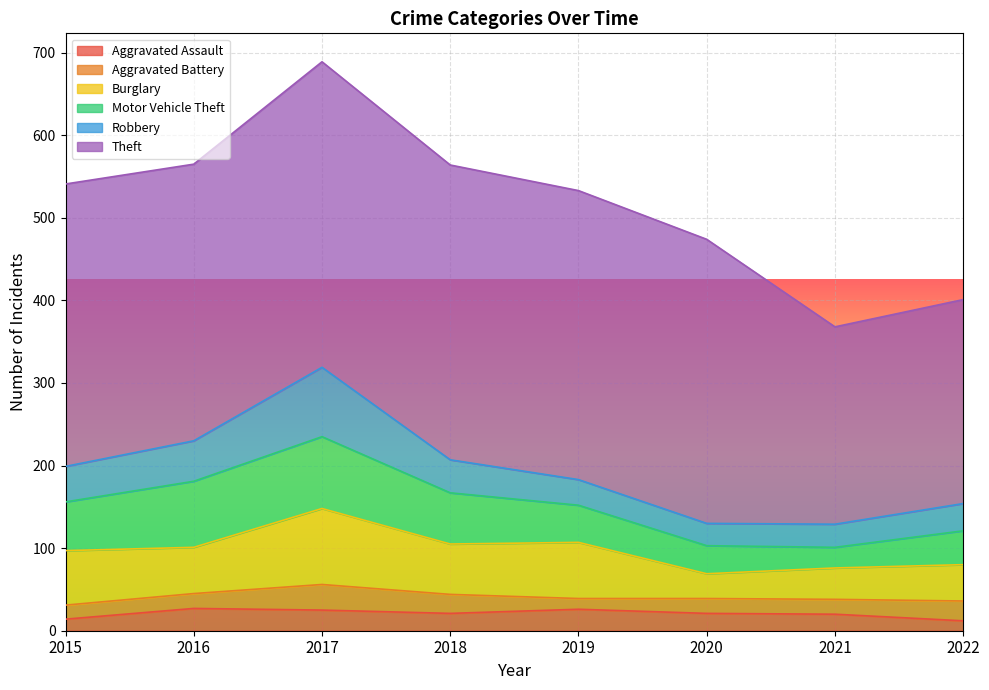

Does the chart display data point markers on the line(s)?

No